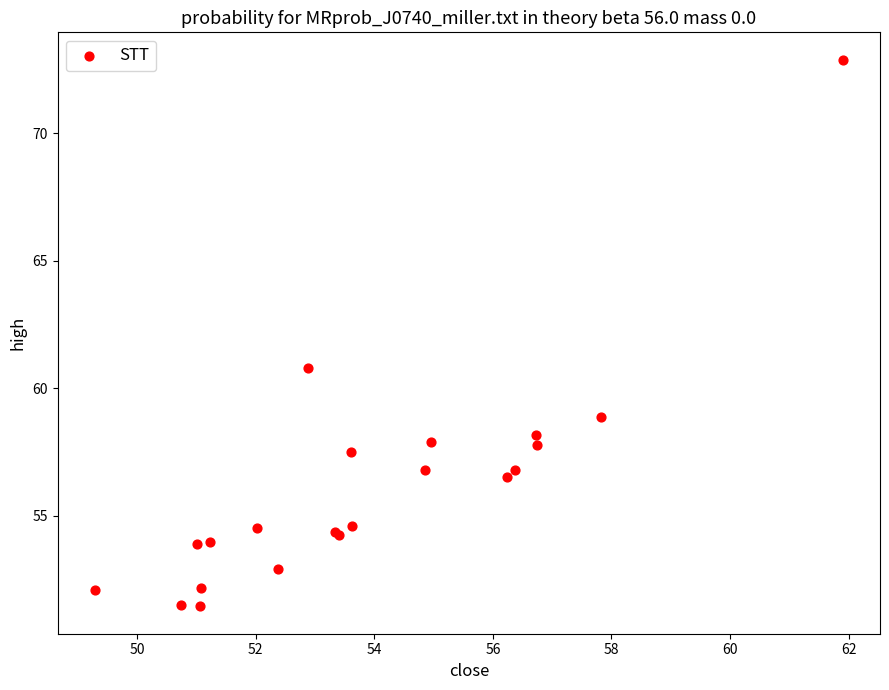

What Y value in the scatter plot is closest to 62?

60.8